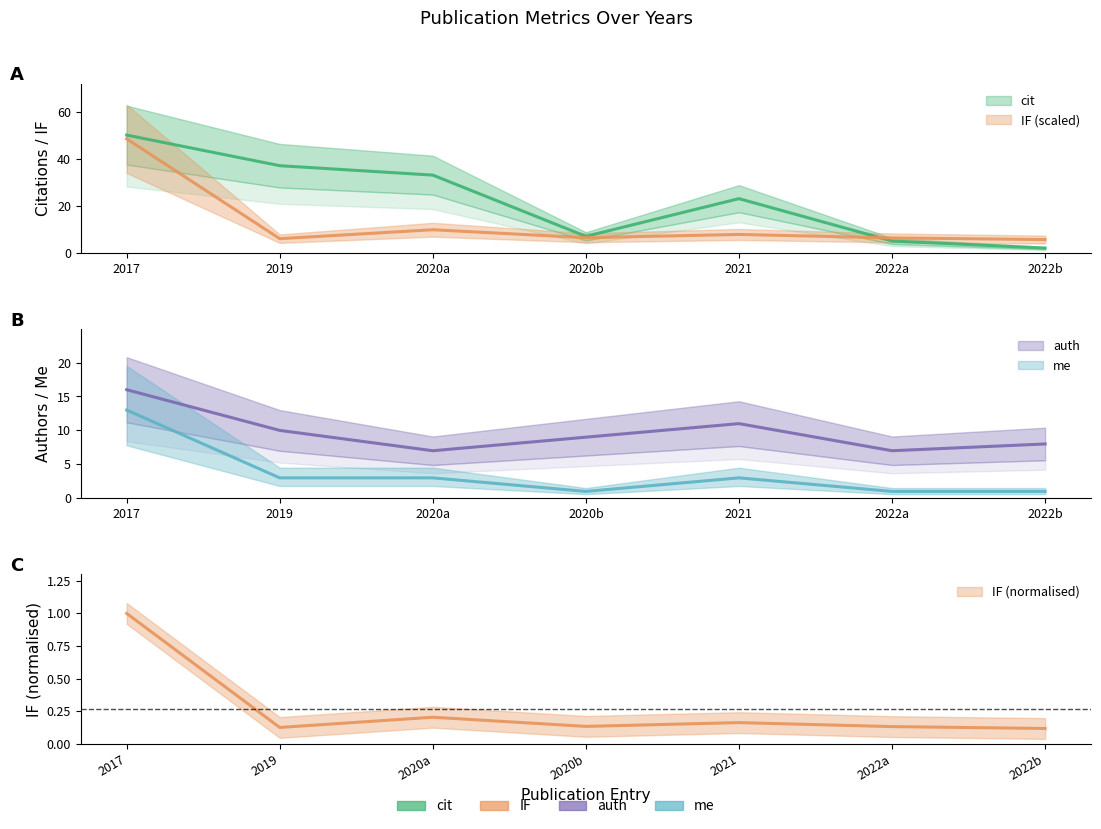

How many lines are shown in the chart?

4